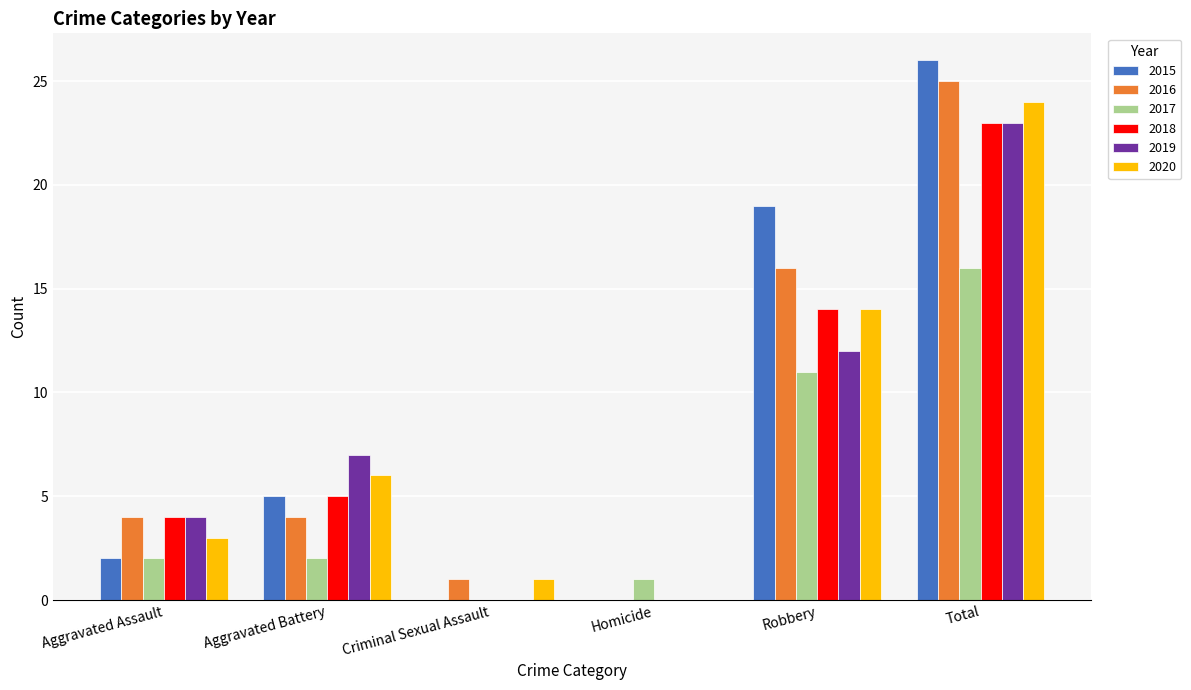

Does the chart contain stacked bars?

No